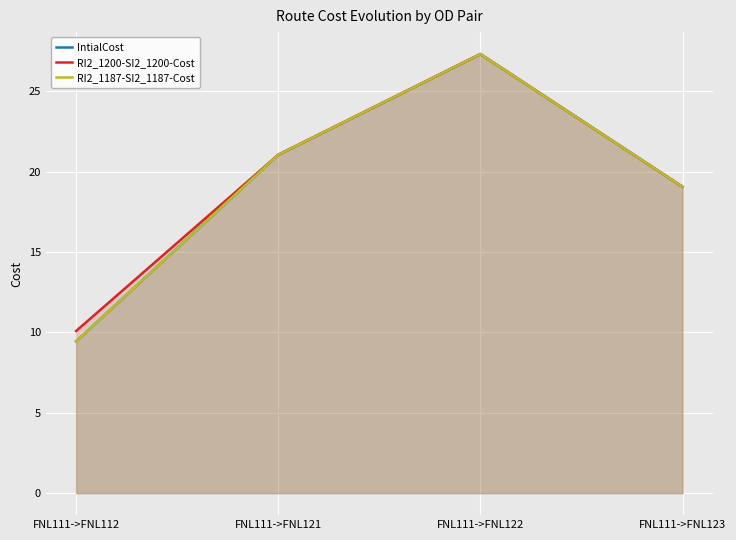

How many lines are shown in the chart?

3